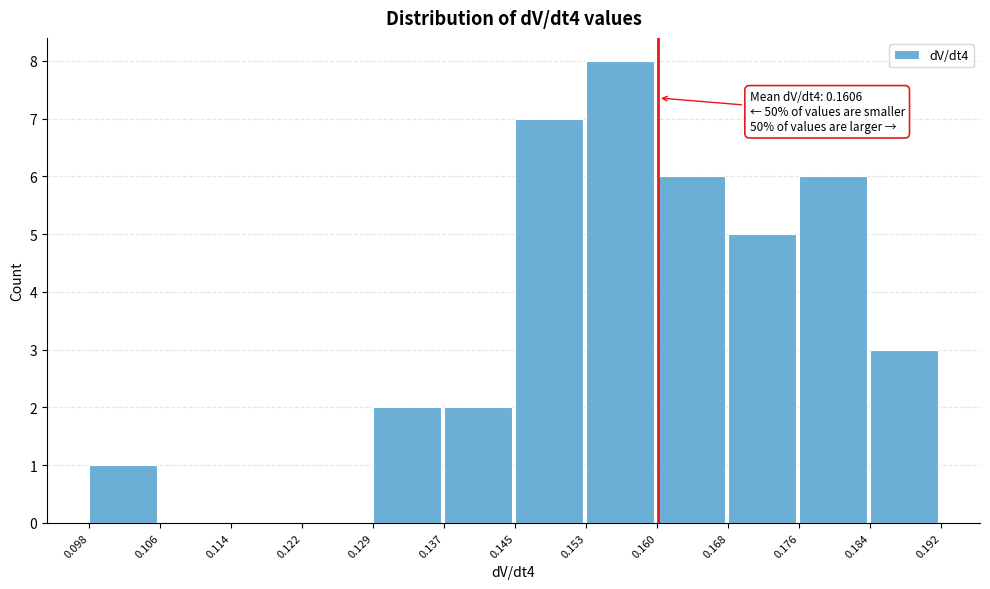

Over which range of the x-axis is the bar tallest?

0.153 to 0.160